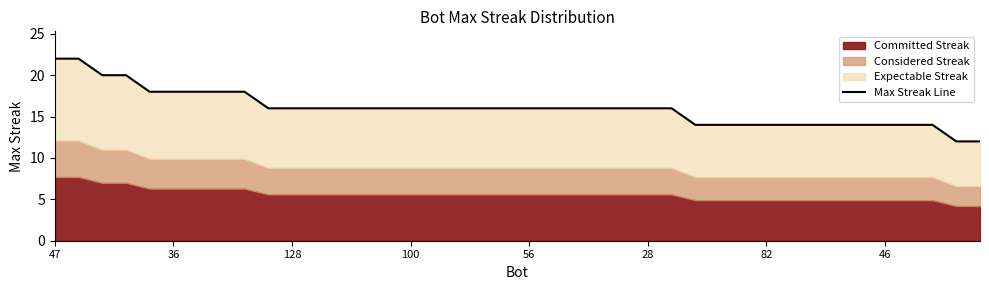

The chart shows a value of 14 at 37. True or false?

True